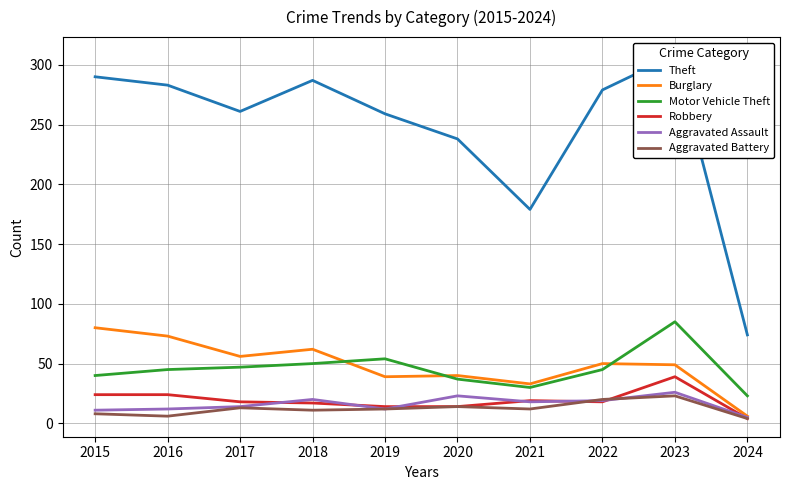

What is the maximum value for Motor Vehicle Theft?

85